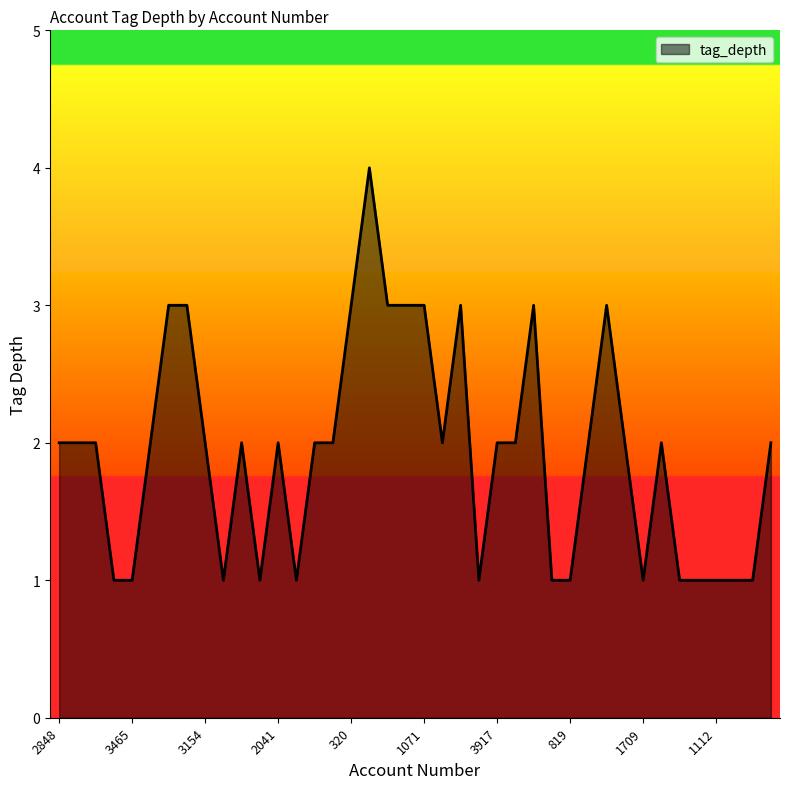

What is the difference between the maximum and minimum values?

3